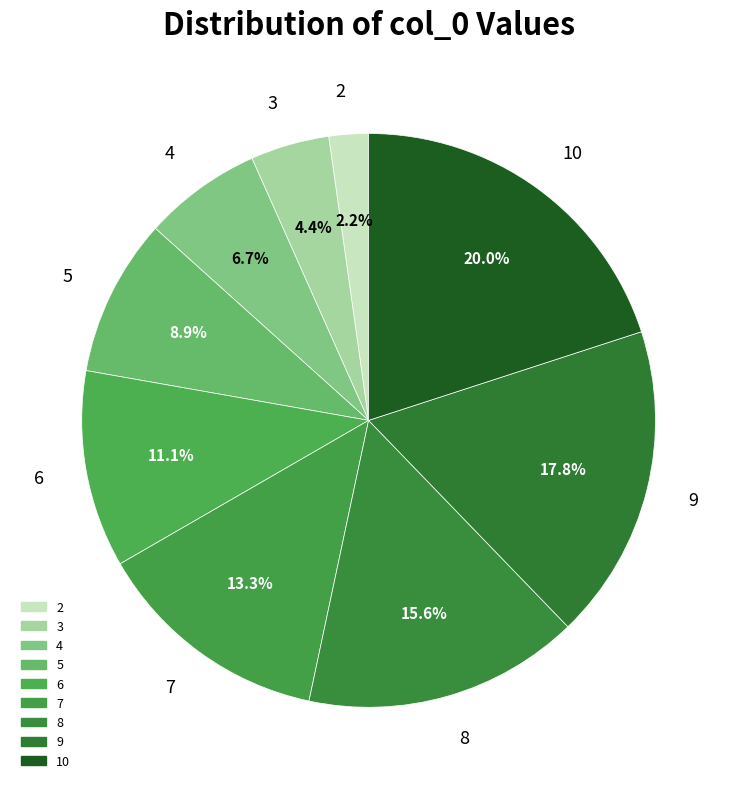

Which has a higher value, 7 or 2?

7